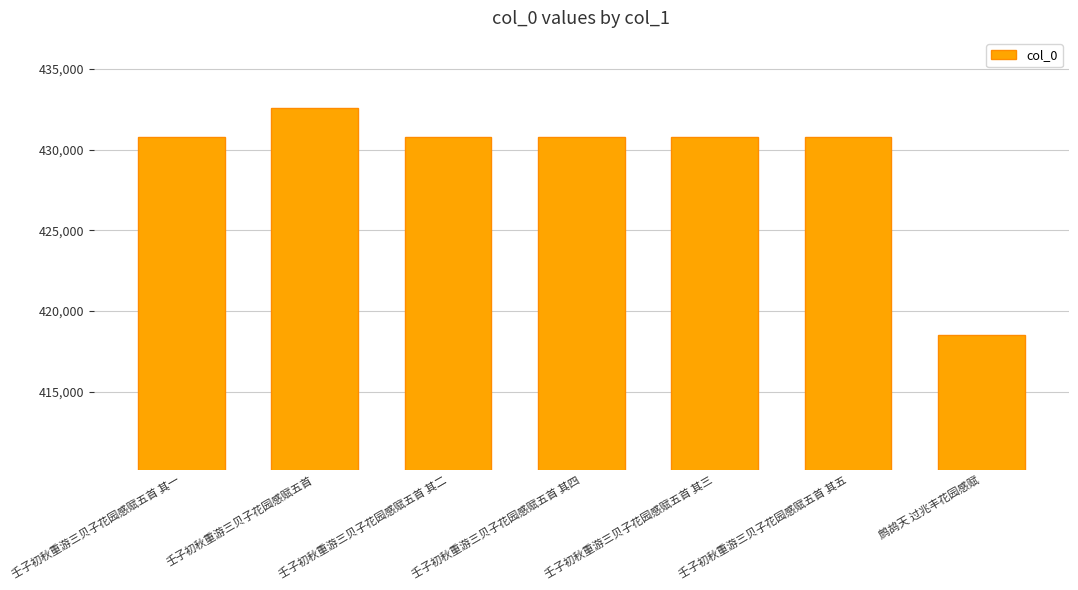

What is the label of the 5th bar from the left?

壬子初秋重游三贝子花园感赋五首 其三